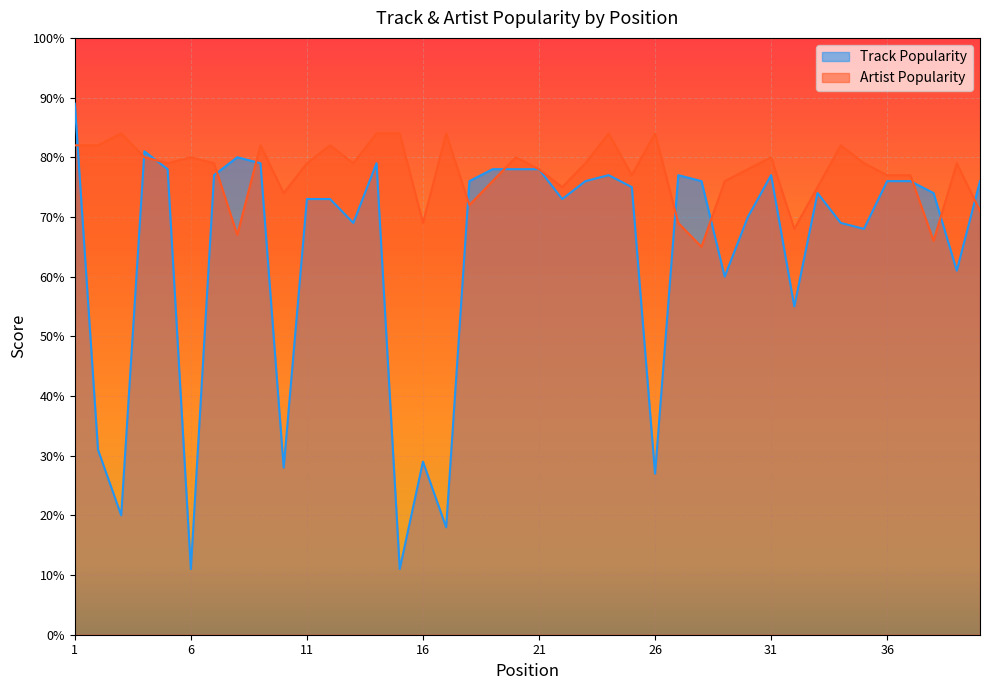

What is the value of the Track Popularity point at the 2nd from the left?

31